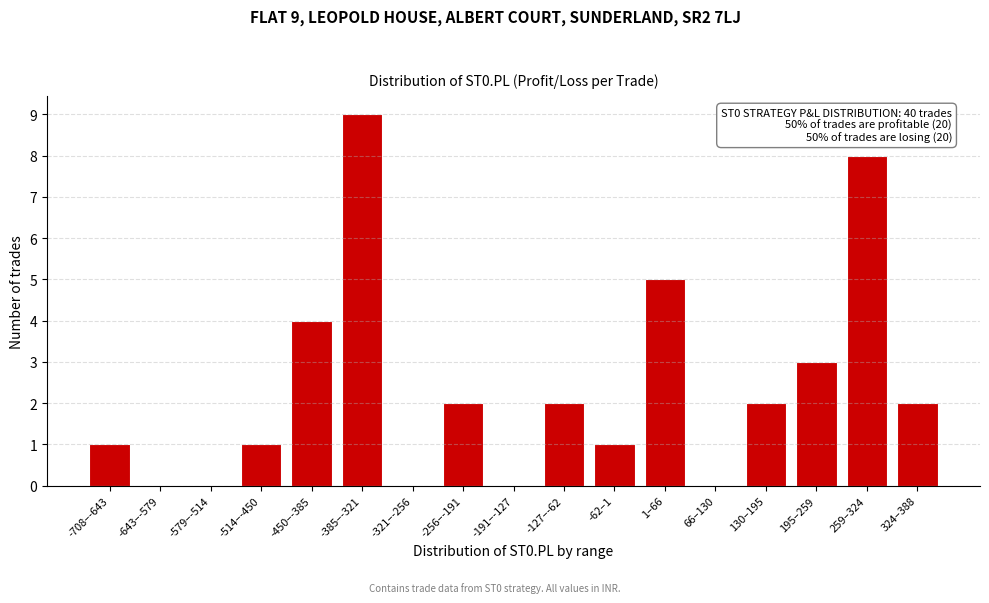

Reading left to right, what are all the values shown in this chart?

-708–-643=1	-643–-579=0	-579–-514=0	-514–-450=1	-450–-385=4	-385–-321=9	-321–-256=0	-256–-191=2	-191–-127=0	-127–-62=2	-62–1=1	1–66=5	66–130=0	130–195=2	195–259=3	259–324=8	324–388=2